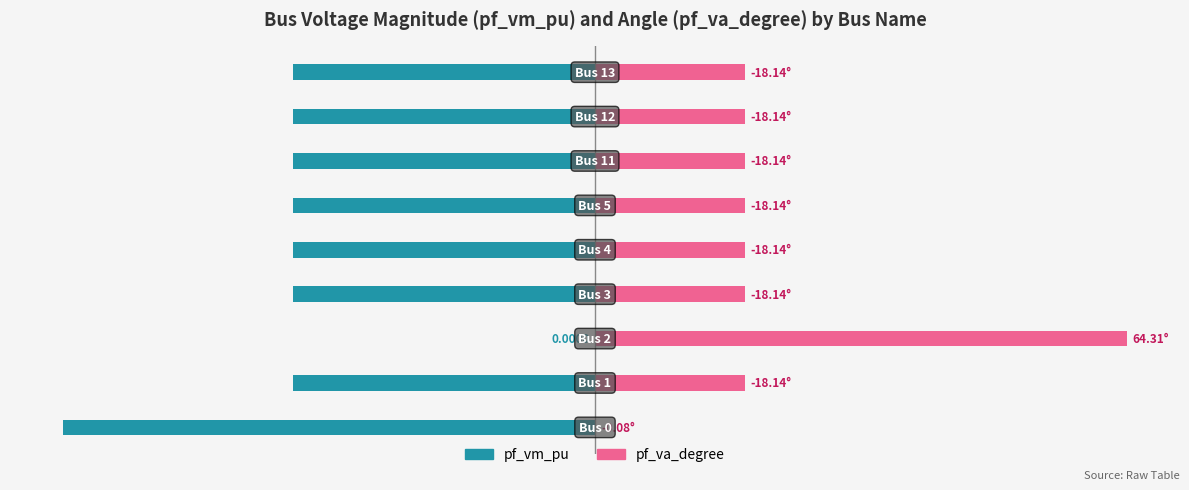

What is the sum of the pf_vm_pu values at 2 and 7?

-0.6